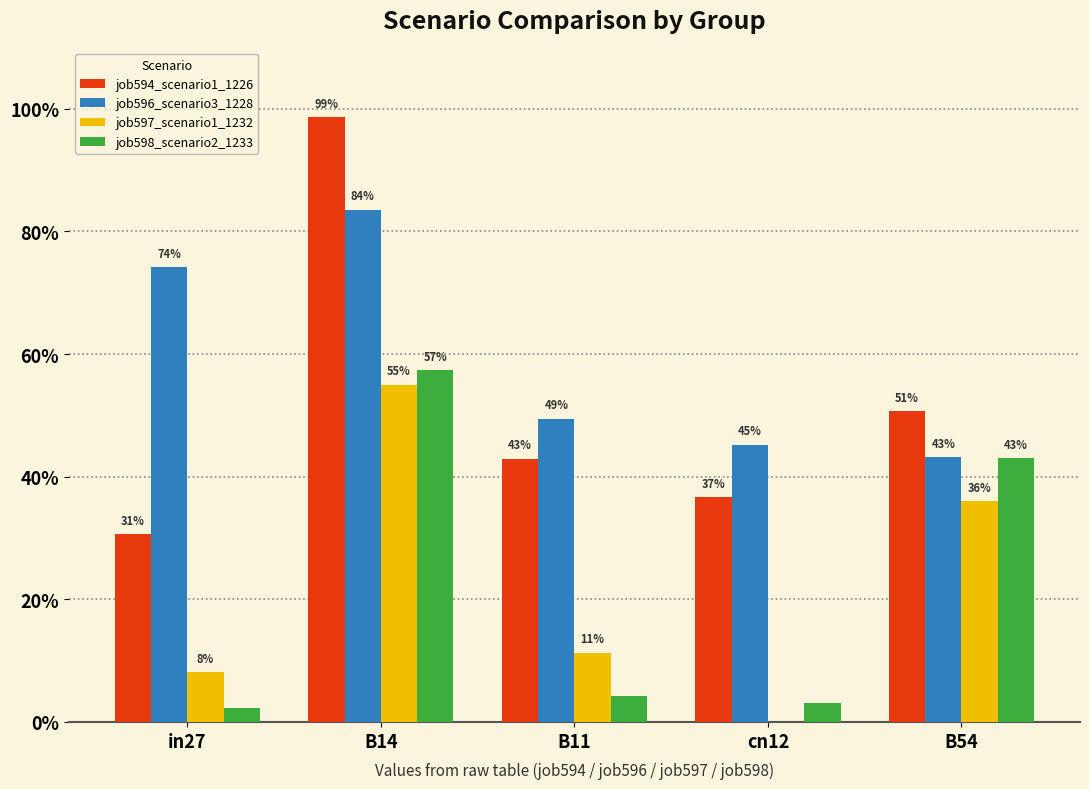

What are all the series names shown in the legend?

job594_scenario1_1226, job596_scenario3_1228, job597_scenario1_1232, job598_scenario2_1233